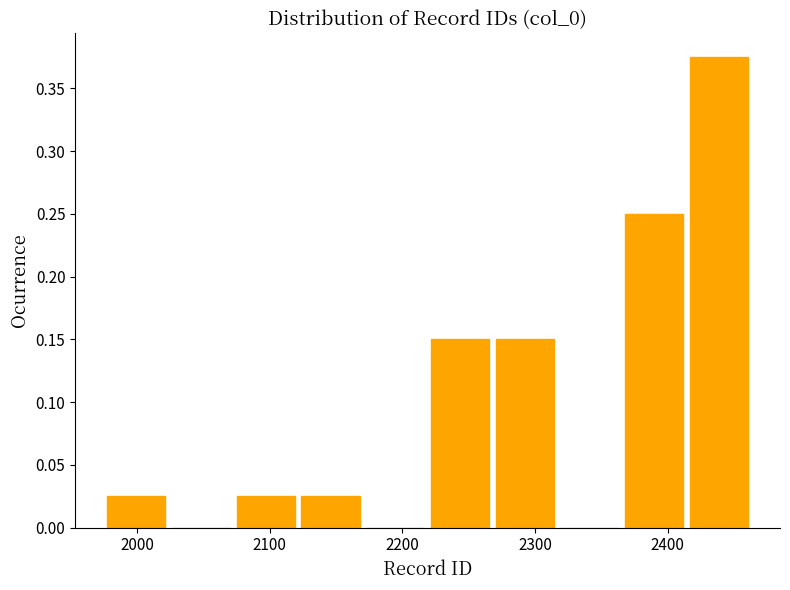

What is the height of the bar covering 2370 to 2410 on the x-axis? Neither the bar edges nor the heights are printed on the chart, so give them approximately, as read against the axes.

0.250